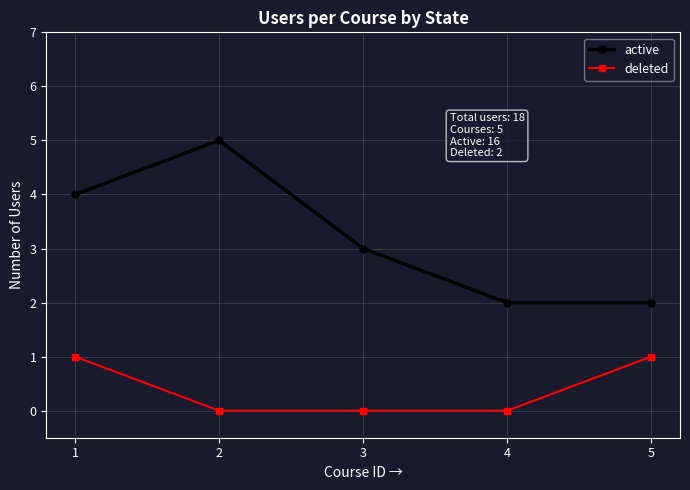

List the series in order of their peak value, lowest first.

deleted, active